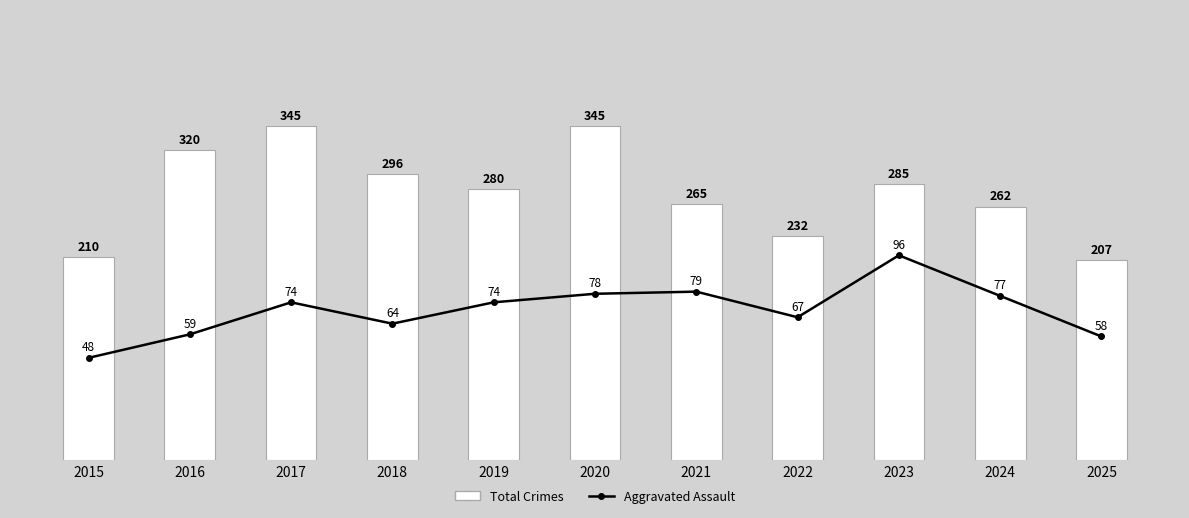

Rank the series at 2016 from lowest to highest value.

Aggravated Assault, Total Crimes